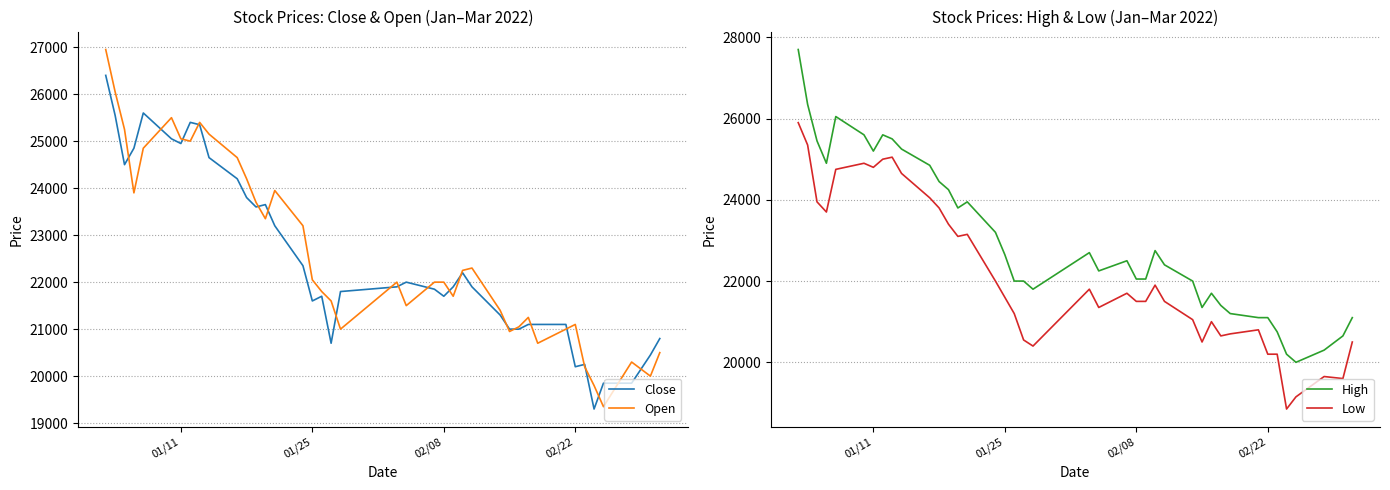

What is the minimum value for Close?

19300